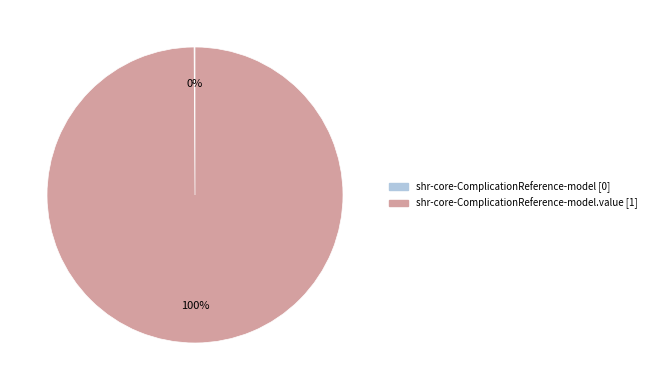

To the nearest percent, what is the average slice percentage?

50%